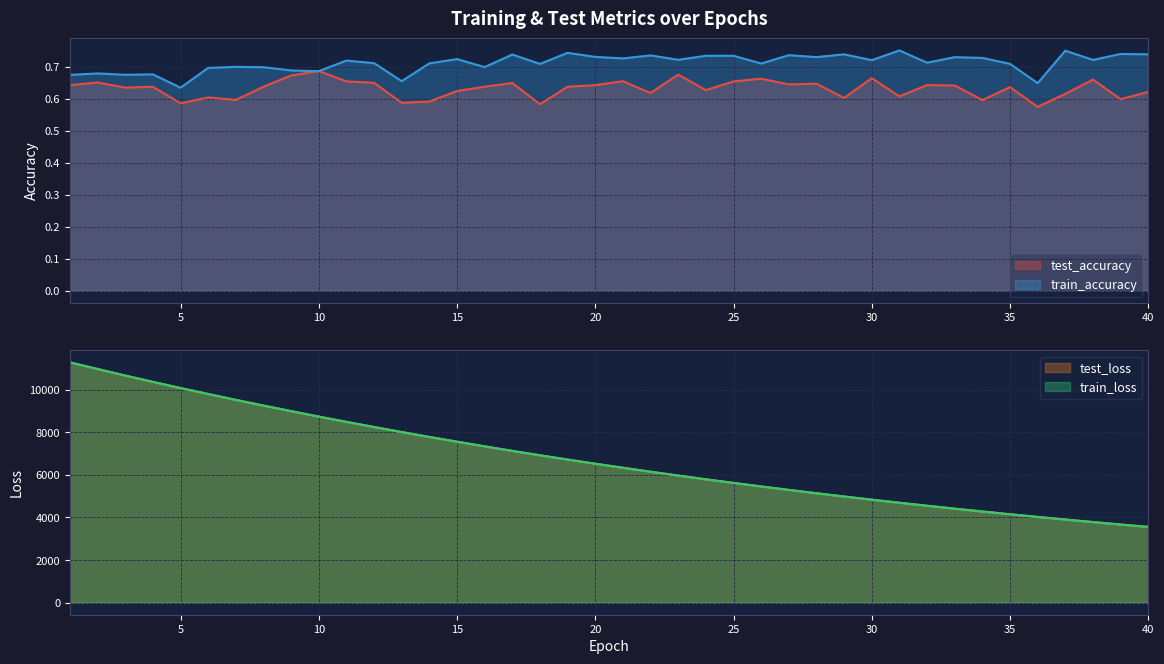

True or false: test_loss has more than 1 interior local peaks.

False